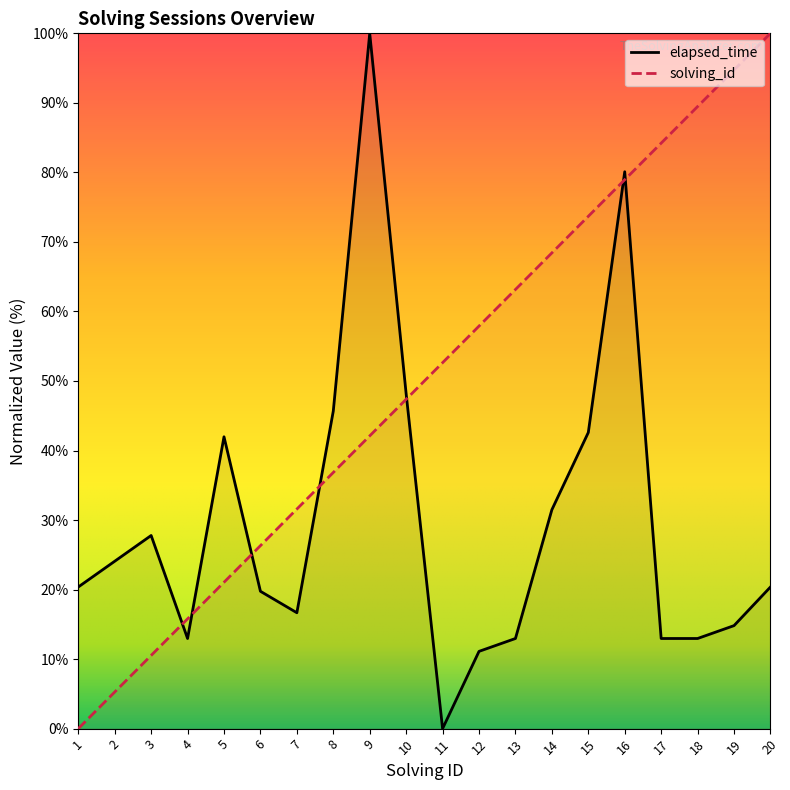

What is the spread (max minus min) of values at 15?

31.1